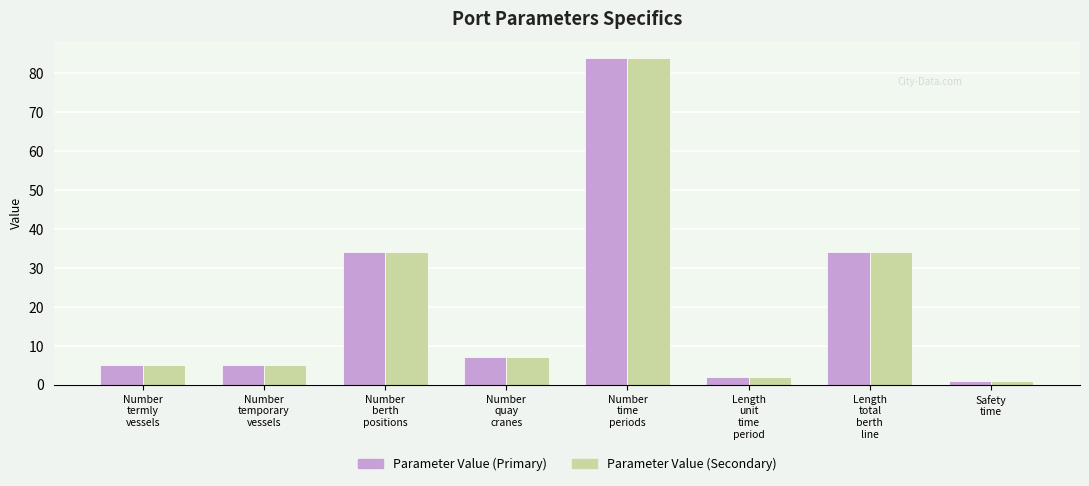

What is the maximum value shown in the chart?

84